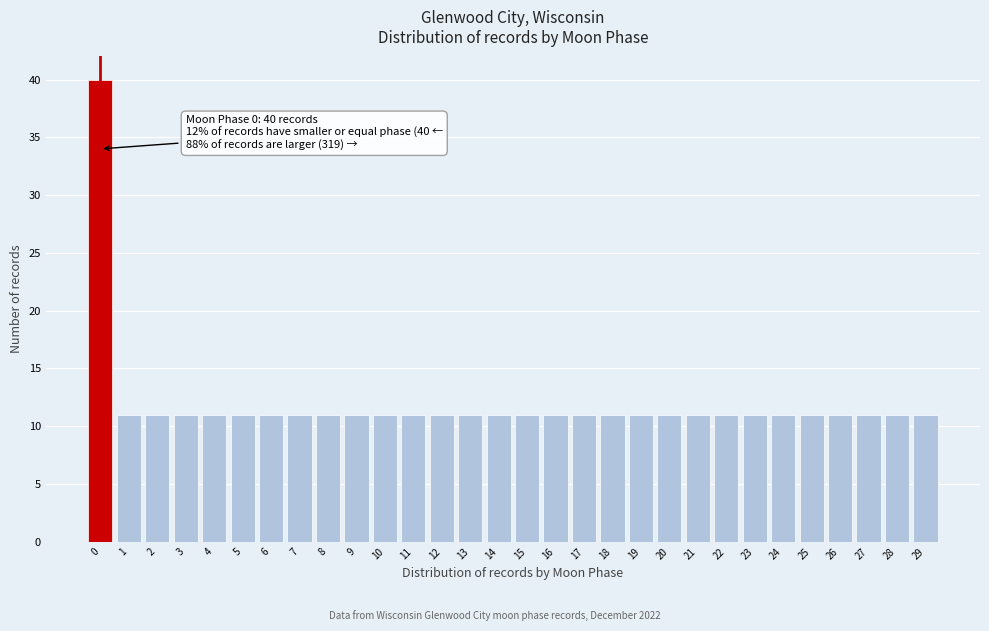

Reading left to right, what are all the values shown in this chart?

40	11	11	11	11	11	11	11	11	11	11	11	11	11	11	11	11	11	11	11	11	11	11	11	11	11	11	11	11	11